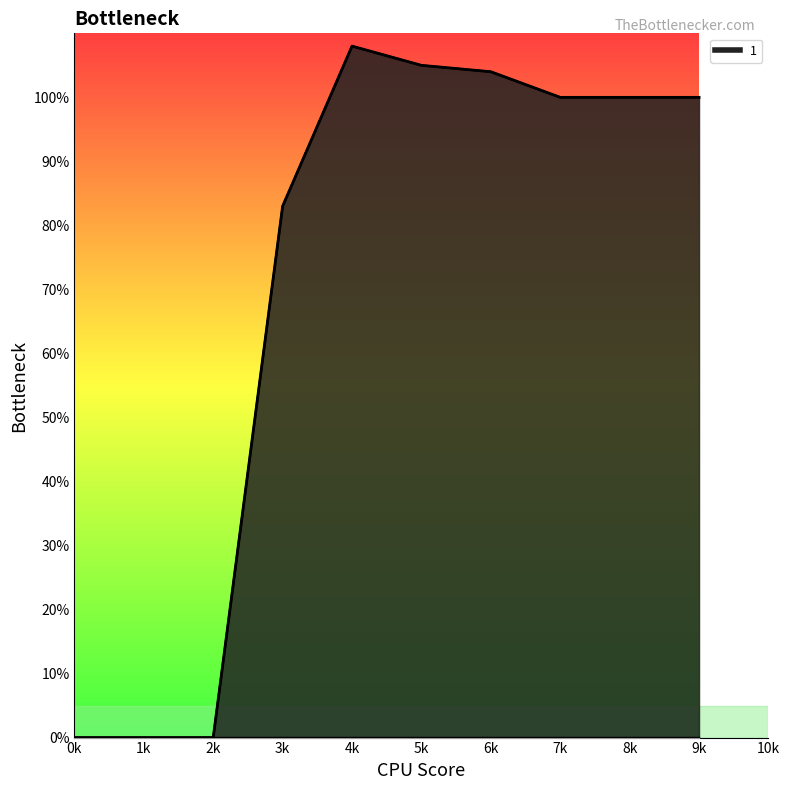

Count the number of data series in this chart.

1